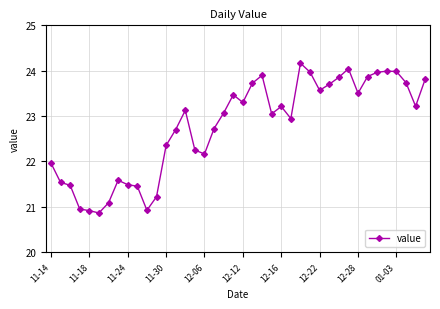

What is the difference between the second highest and minimum values?

3.2